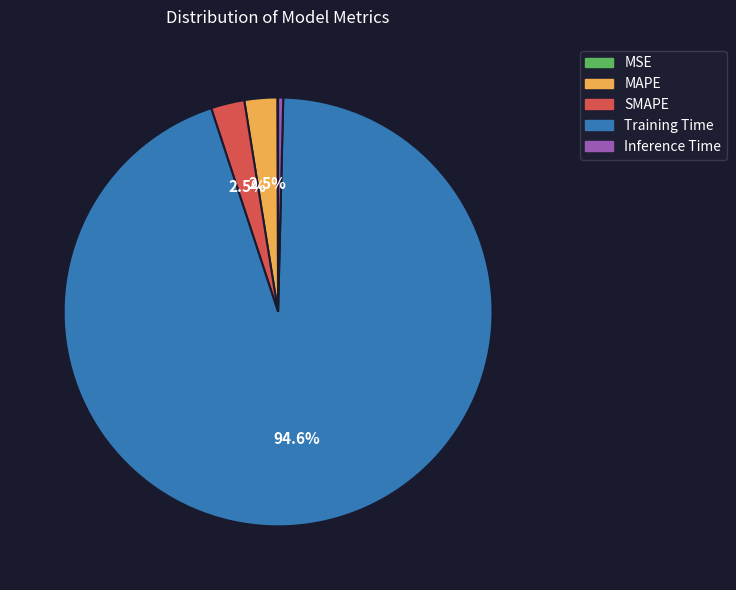

The MAPE slice represents 17% of the pie. True or false?

False